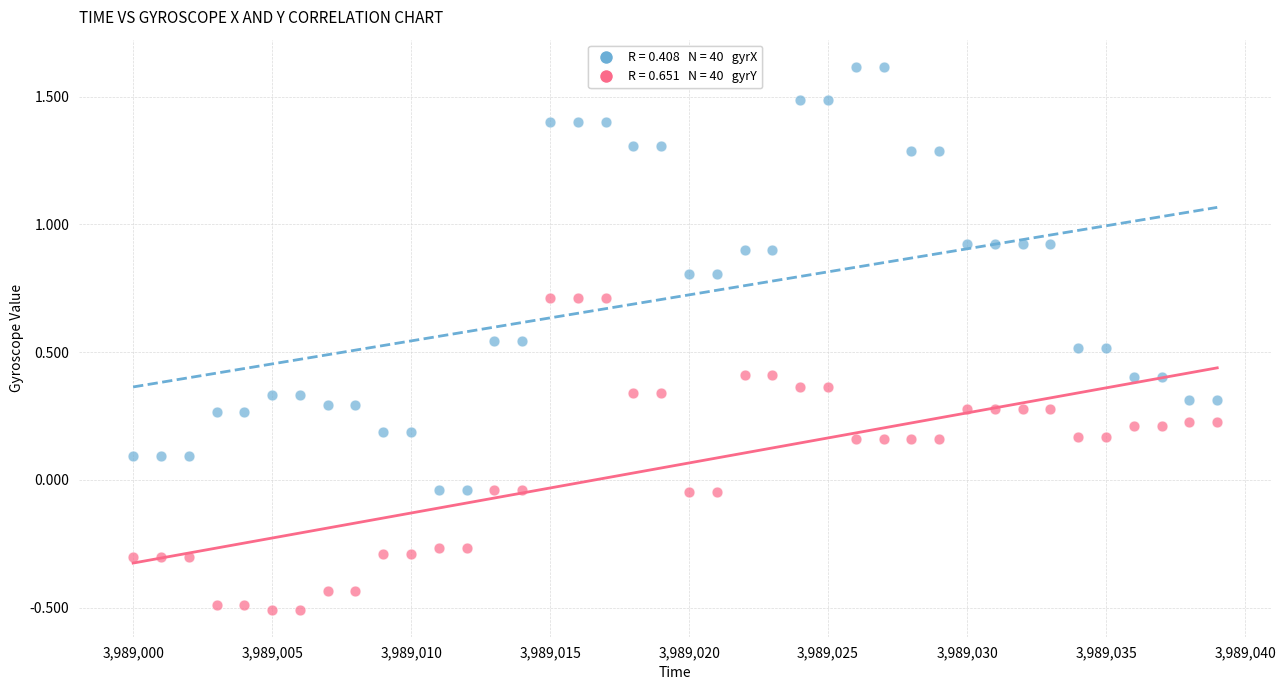

Across all data points, what is the range of Y values (max minus min)?

2.1